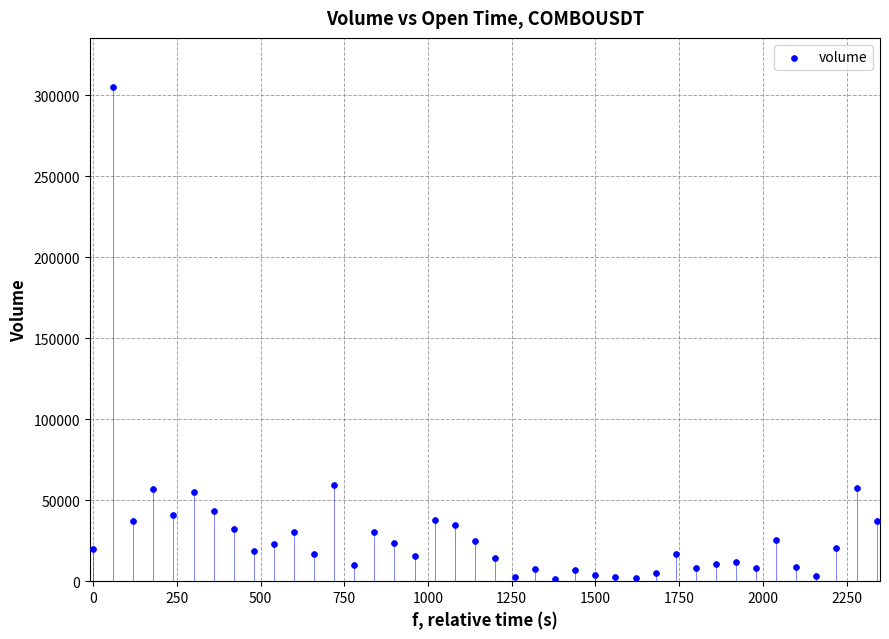

What is the range of X values (max minus min)?

2340.0